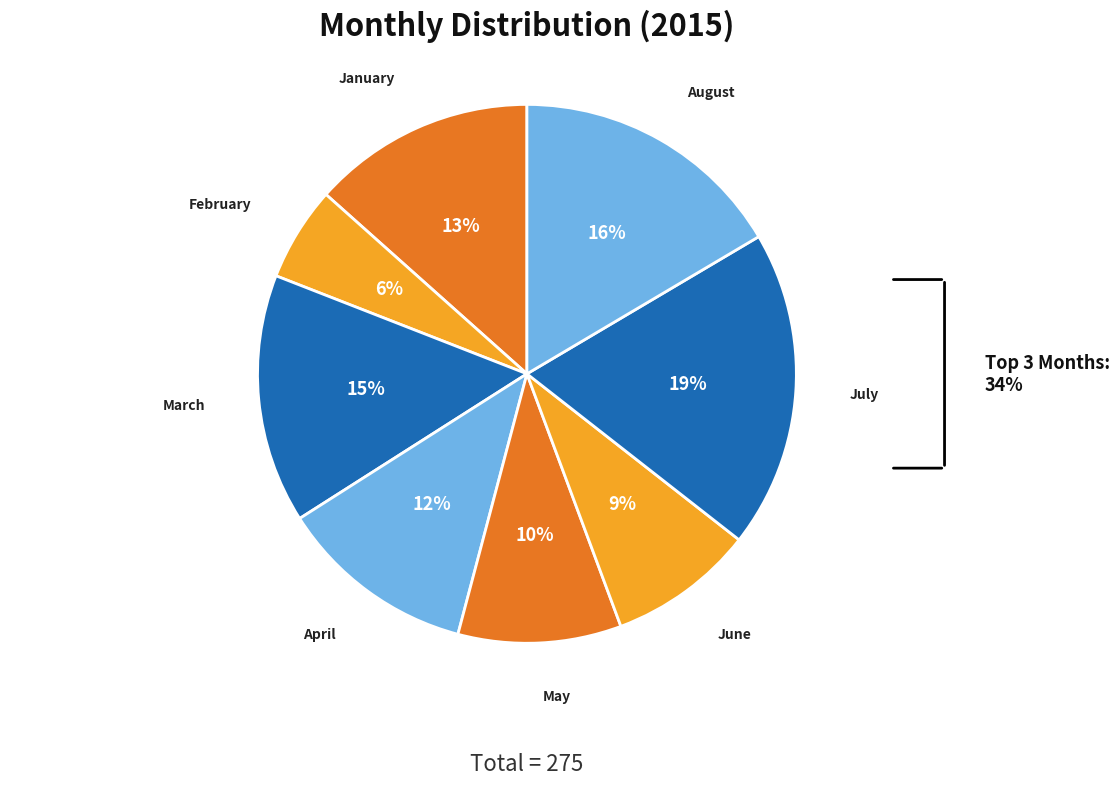

Count the number of slices in the pie.

8